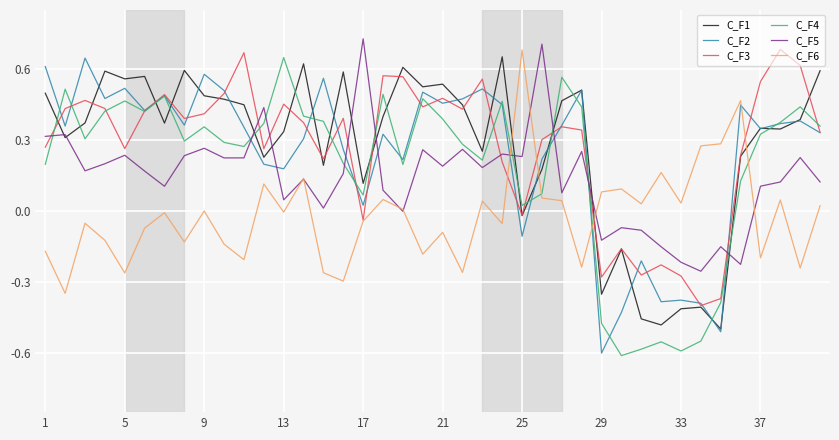

How many intersections are there between C_F1 and C_F6?

4